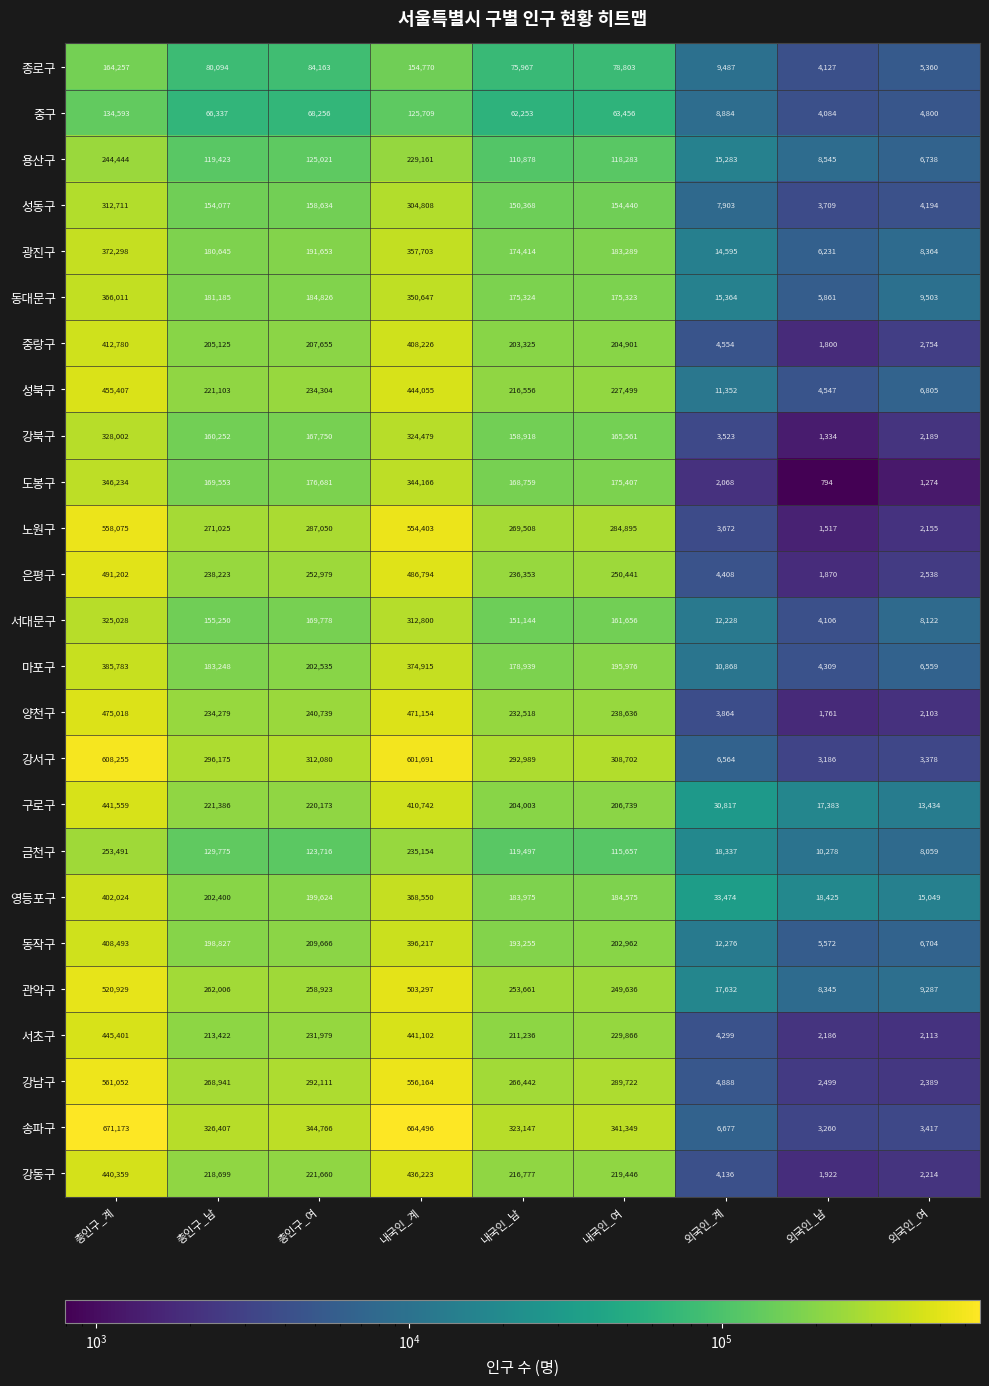

At which category does the chart reach its minimum across all series?

외국인_남